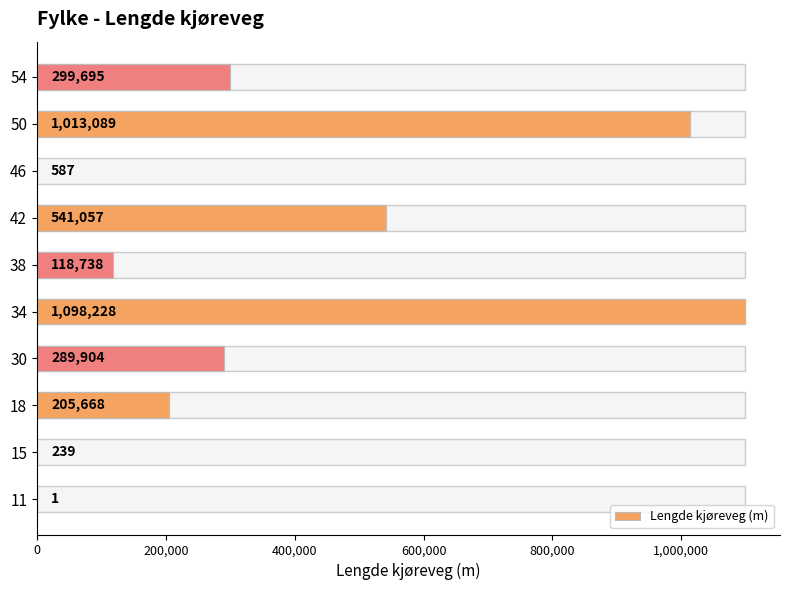

What is the maximum value shown in the chart?

1098228